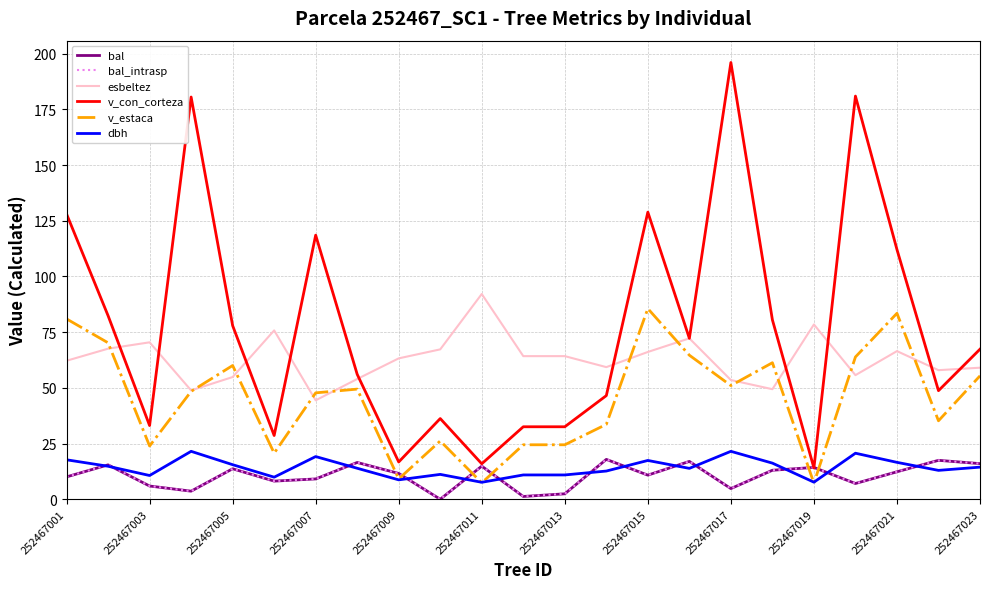

How many lines are shown in the chart?

6